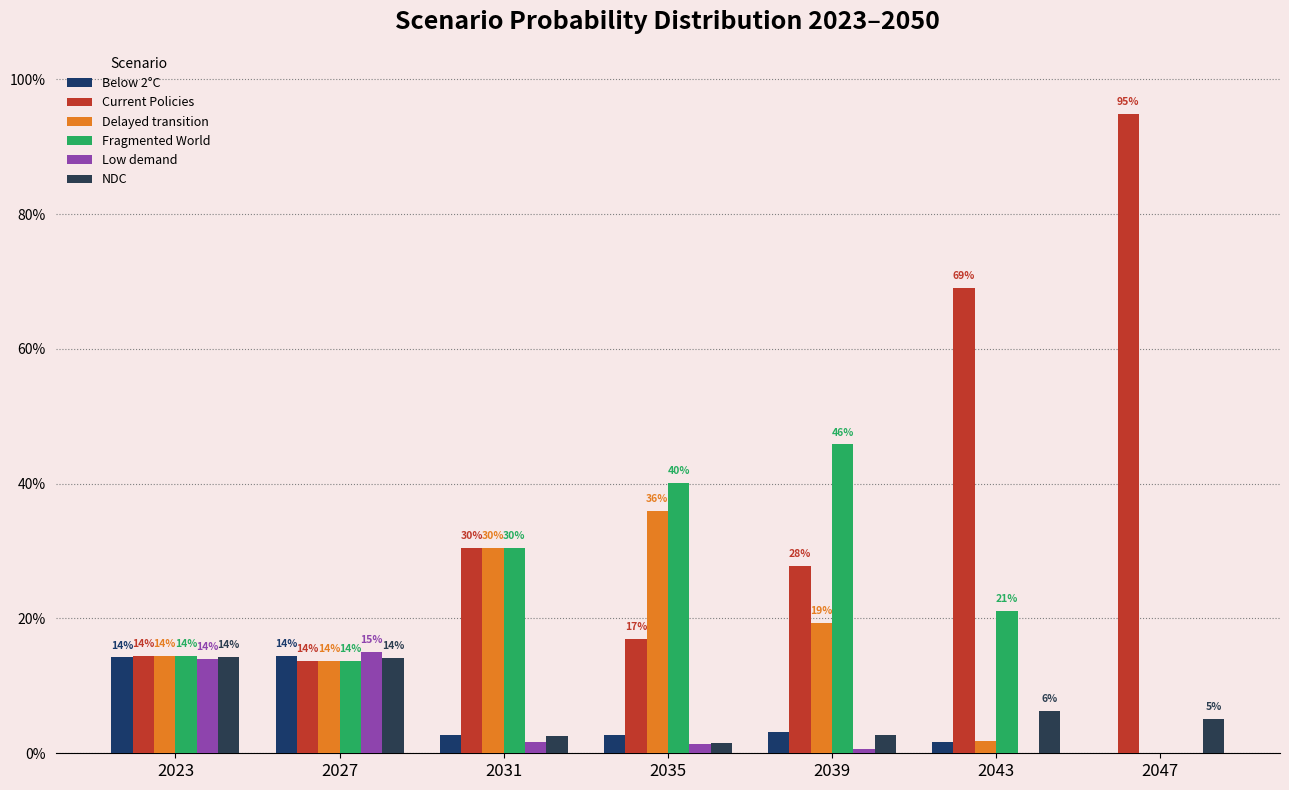

Are the bars grouped side by side (vs. stacked)?

Yes